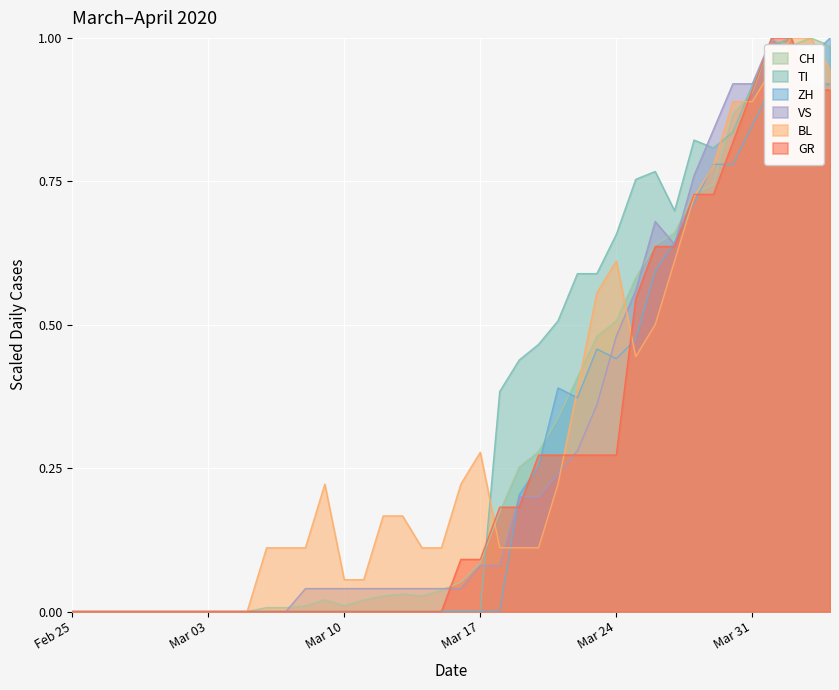

Which series has the largest range (max minus min)?

CH